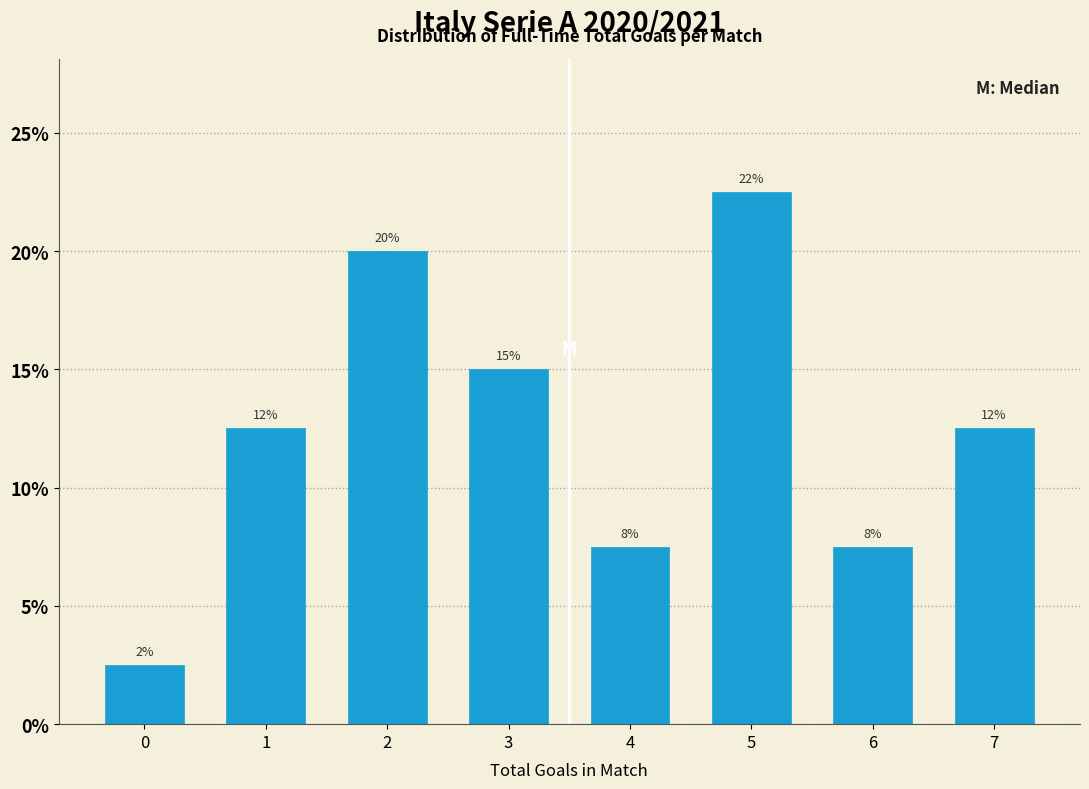

How many bars are there in total?

8